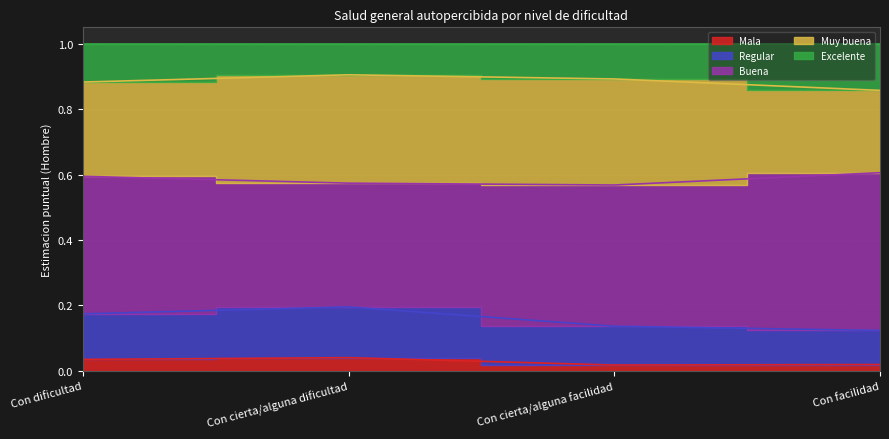

What is the sum of all Mala values?

0.1